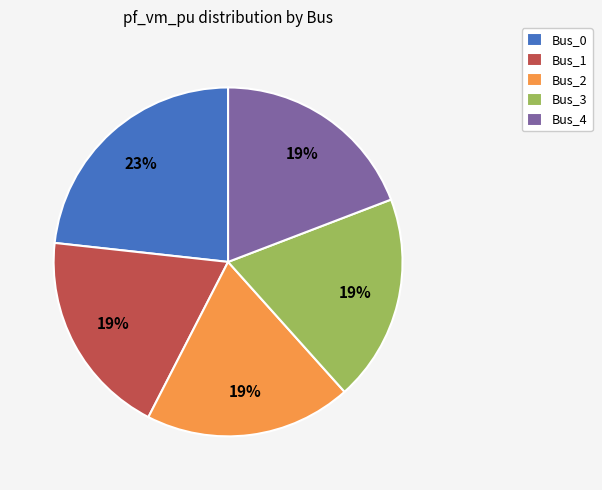

What is the largest slice in the pie chart?

Bus_0